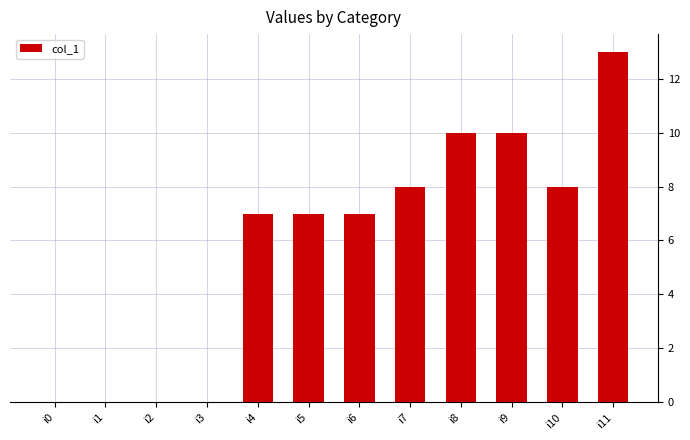

What is the difference between the values at i5 and i1?

7